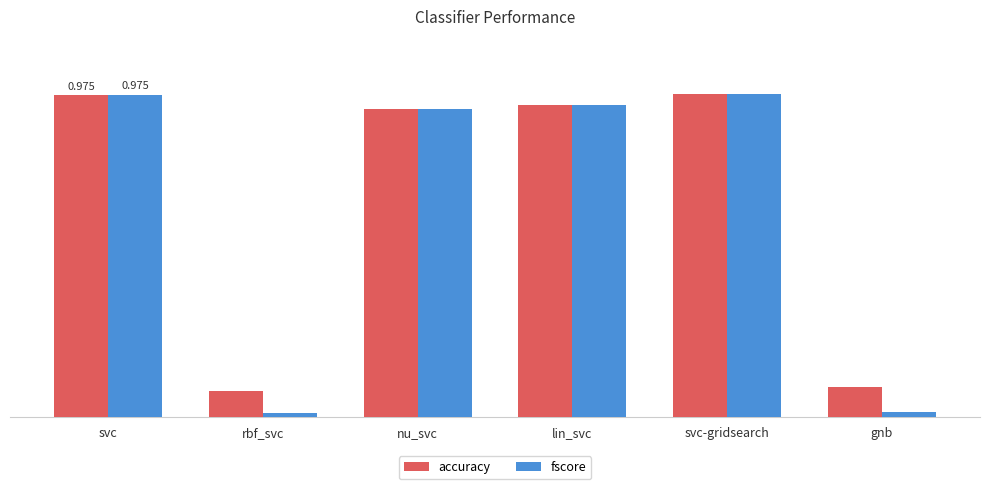

Reading left to right, extract all data points from this chart.

accuracy: 1.0	0.1	0.9	0.9	1.0	0.1
fscore: 1.0	0.0	0.9	0.9	1.0	0.0